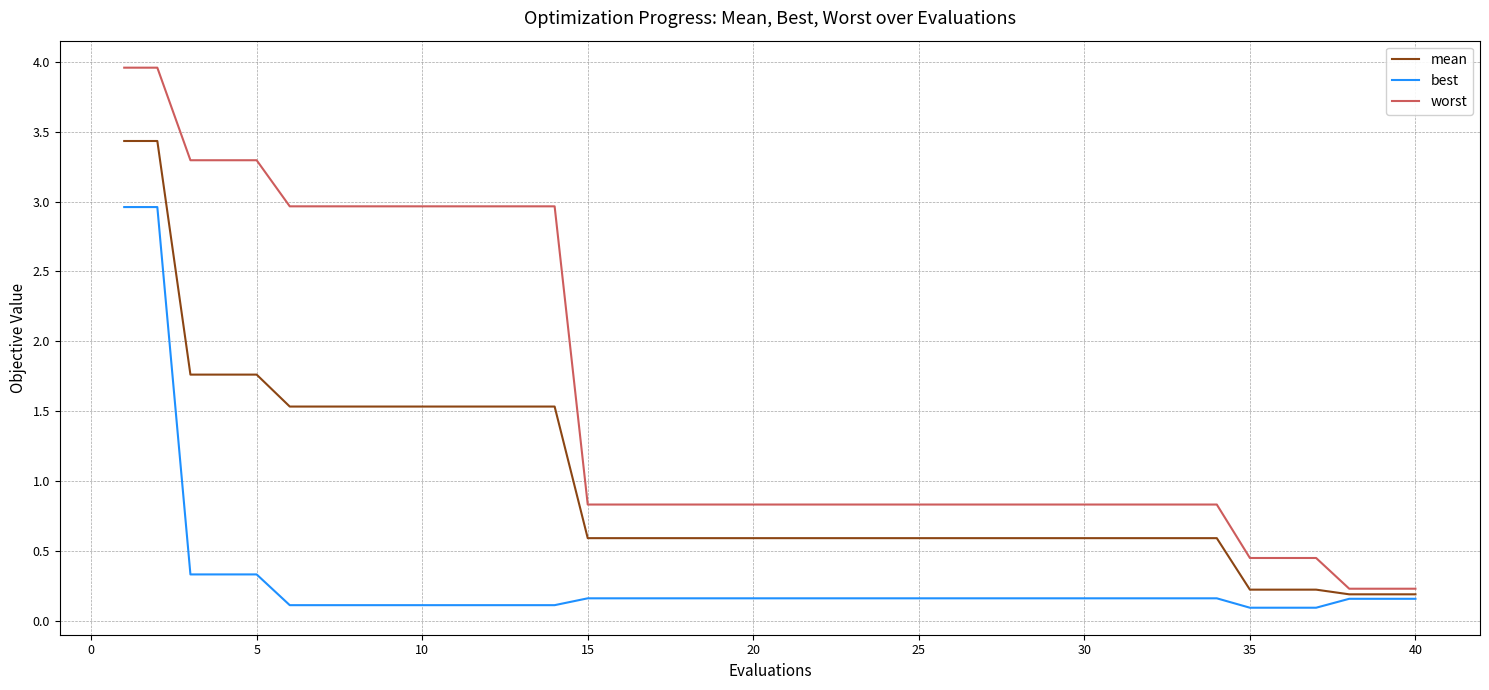

What is the difference between the maximum and second lowest values in the worst series?

3.7